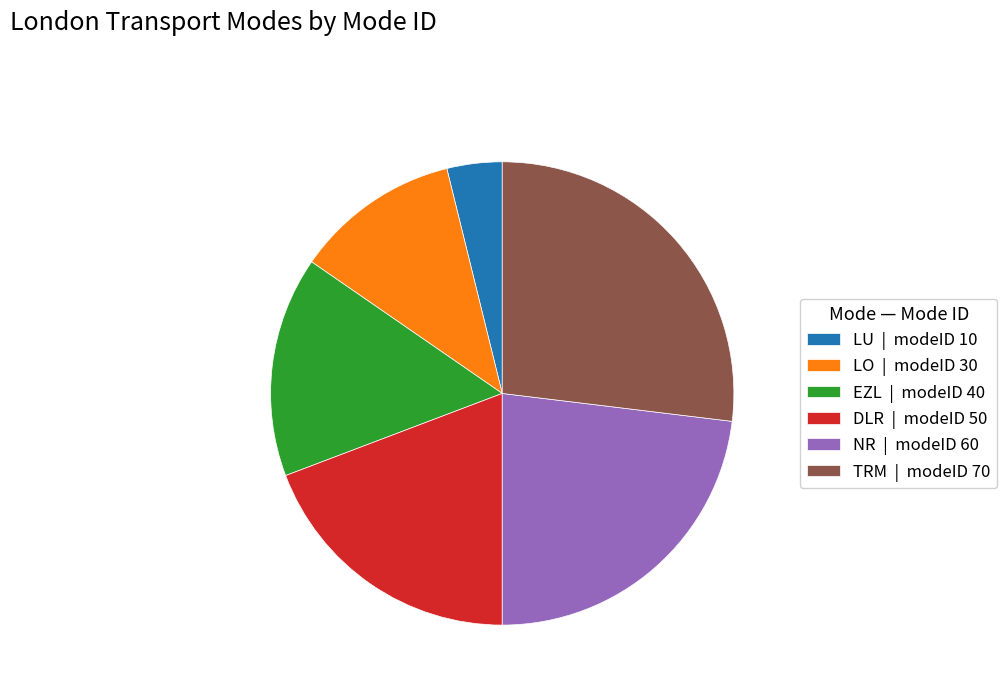

Is the sum of LO | modeID 30 and NR | modeID 60 greater than half?

No